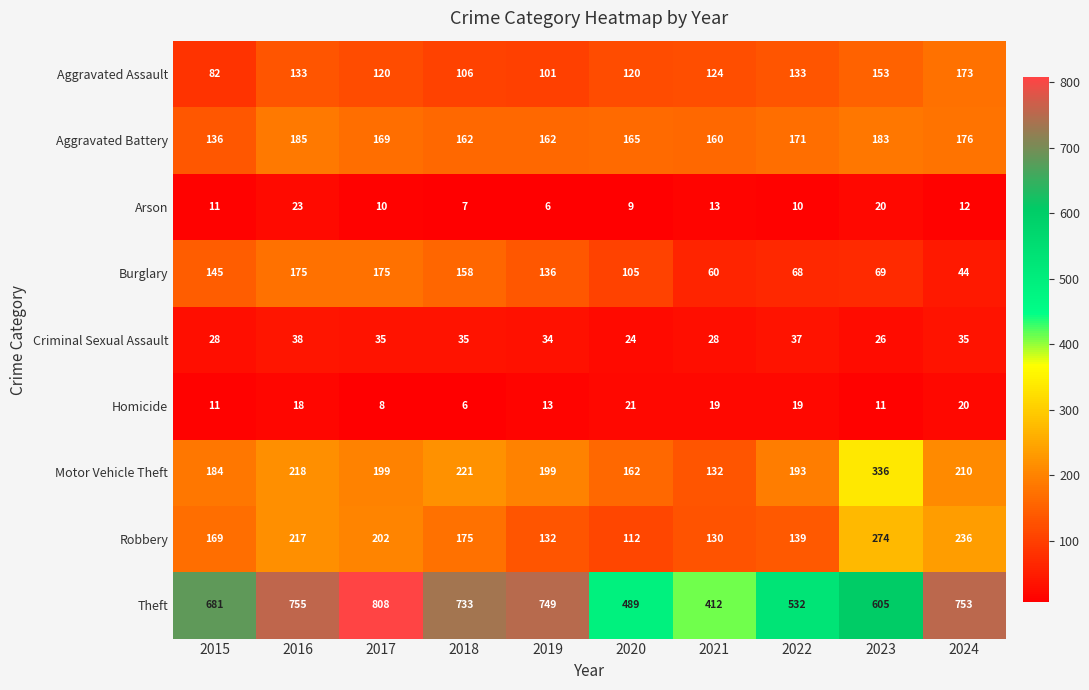

What is the total value across all series at 2024?

1659